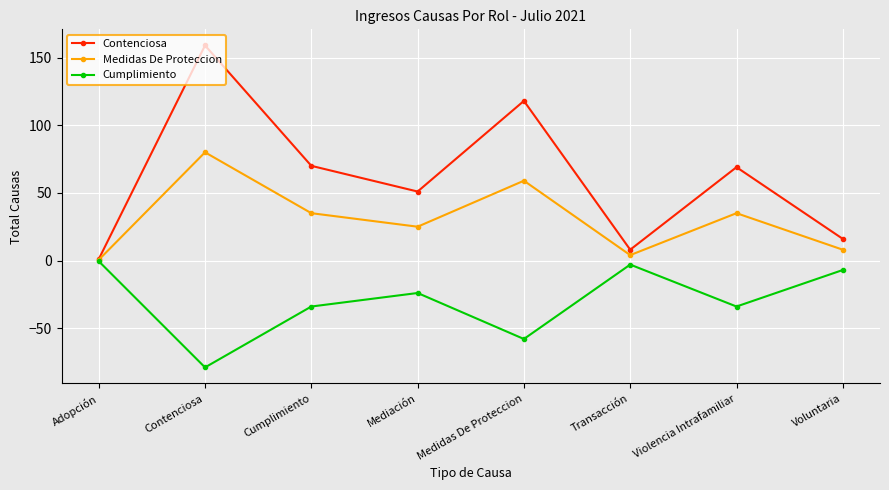

True or false: Cumplimiento has a value of -24.7 at Medidas De Proteccion.

False